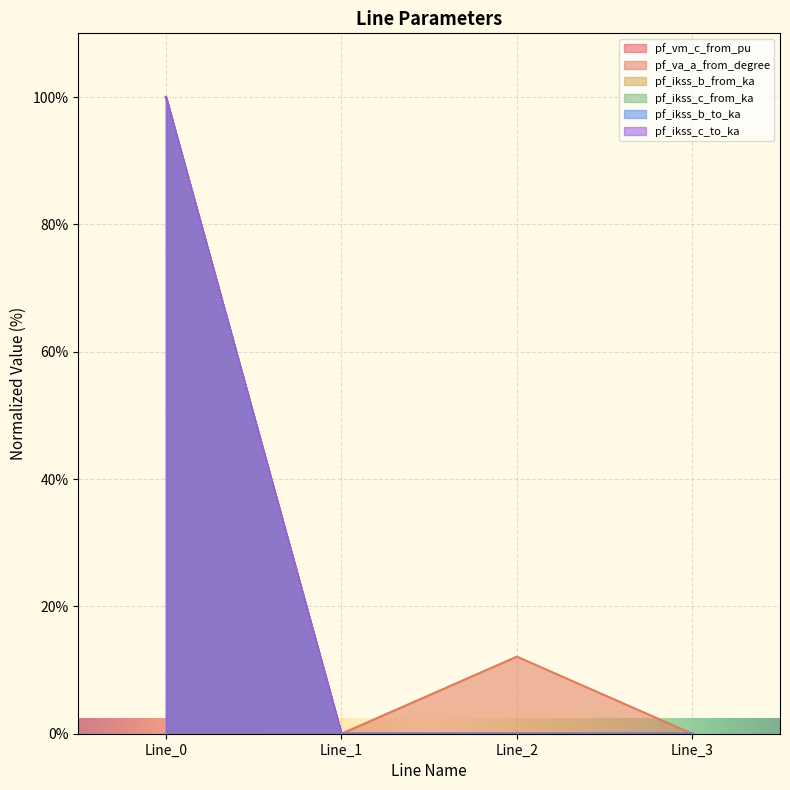

True or false: pf_ikss_b_from_ka and pf_ikss_b_to_ka intersect in this chart.

False